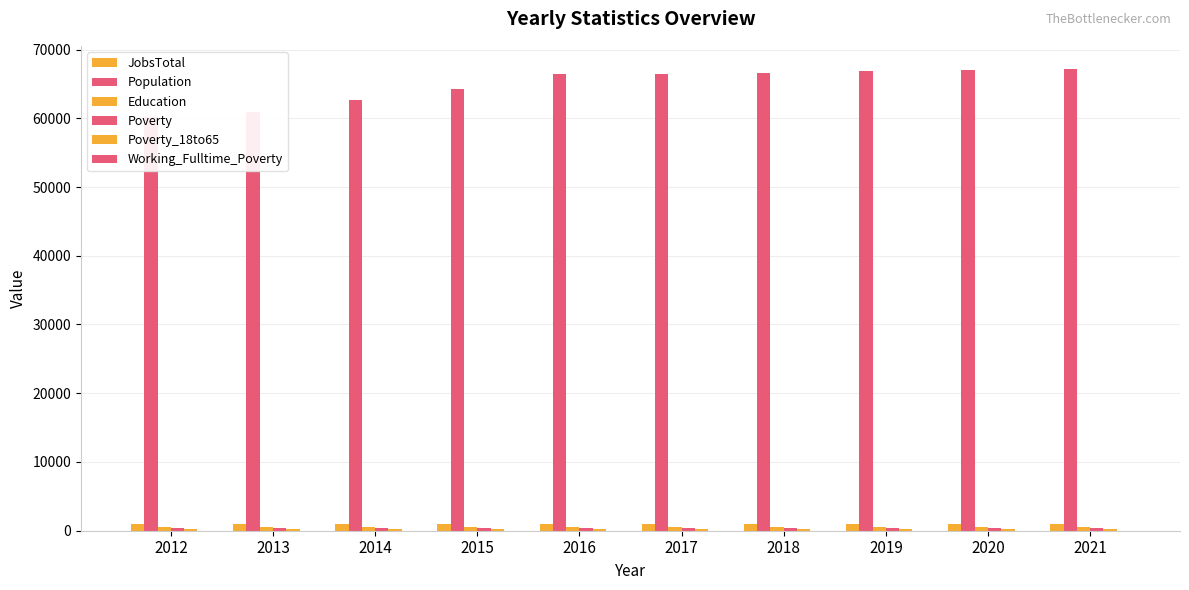

Reading left to right, transcribe all the data shown in this chart.

JobsTotal: 962	938	949	943	942	946	951	956	961	966
Population: 60131	60953	62598	64207	66422	66432	66628	66810	66994	67178
Education: 549	553	563	562	566	568	569	571	573	574
Poverty: 361	391	413	413	410	415	420	425	430	436
Poverty_18to65: 184	209	222	217	219	222	226	230	233	237
Working_Fulltime_Poverty: 7	7	8	8	8	8	8	8	8	9